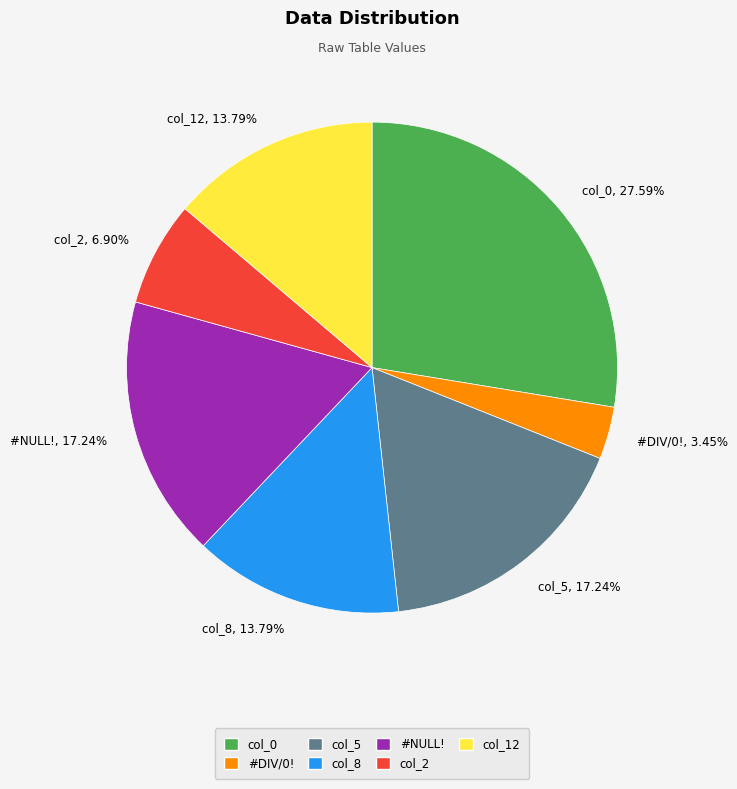

To the nearest percent, what percentage of the pie is col_8?

14%